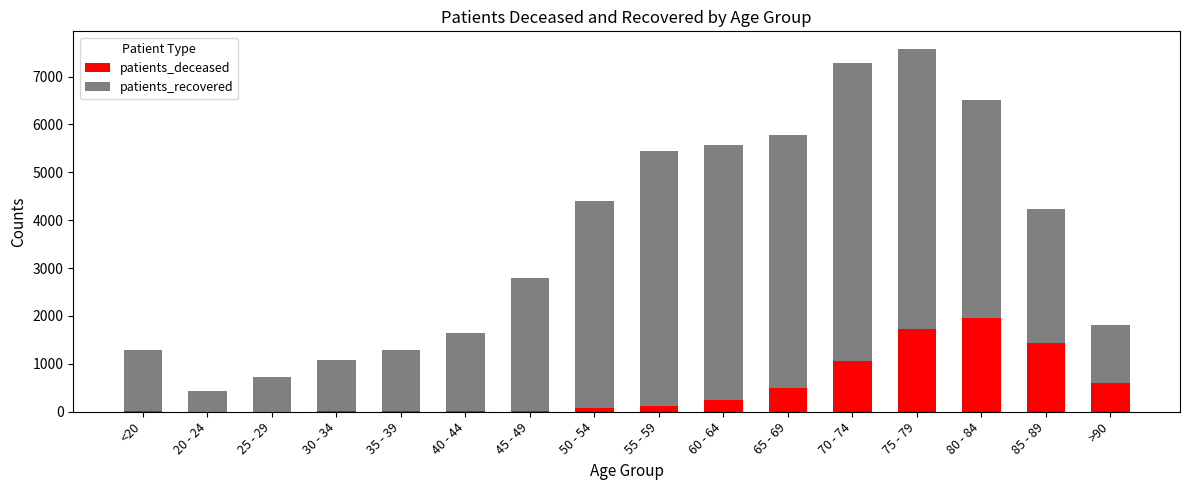

Which category has the highest value in the patients_deceased series?

80 - 84